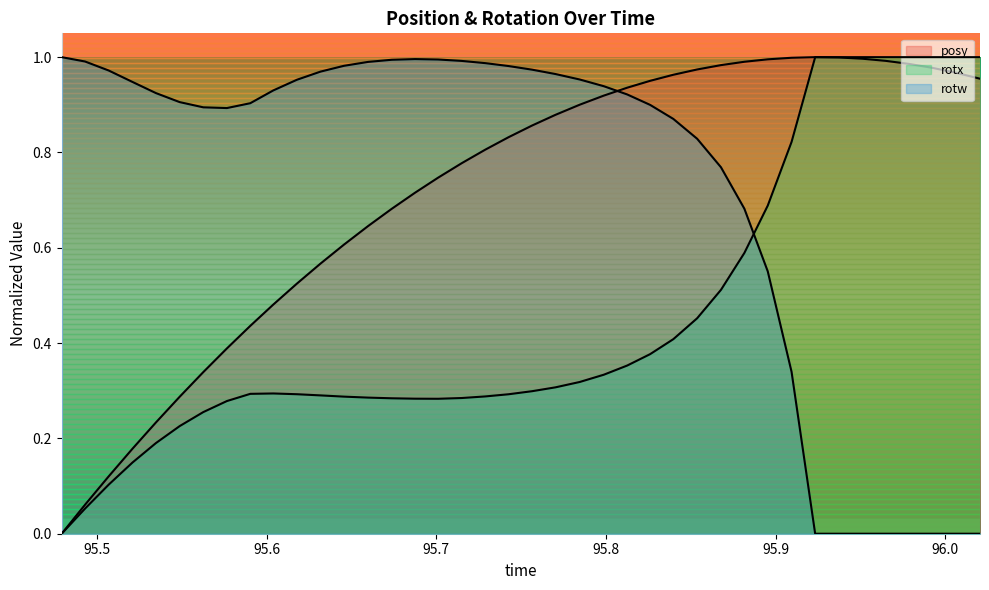

True or false: posy and rotw cross at least once.

True